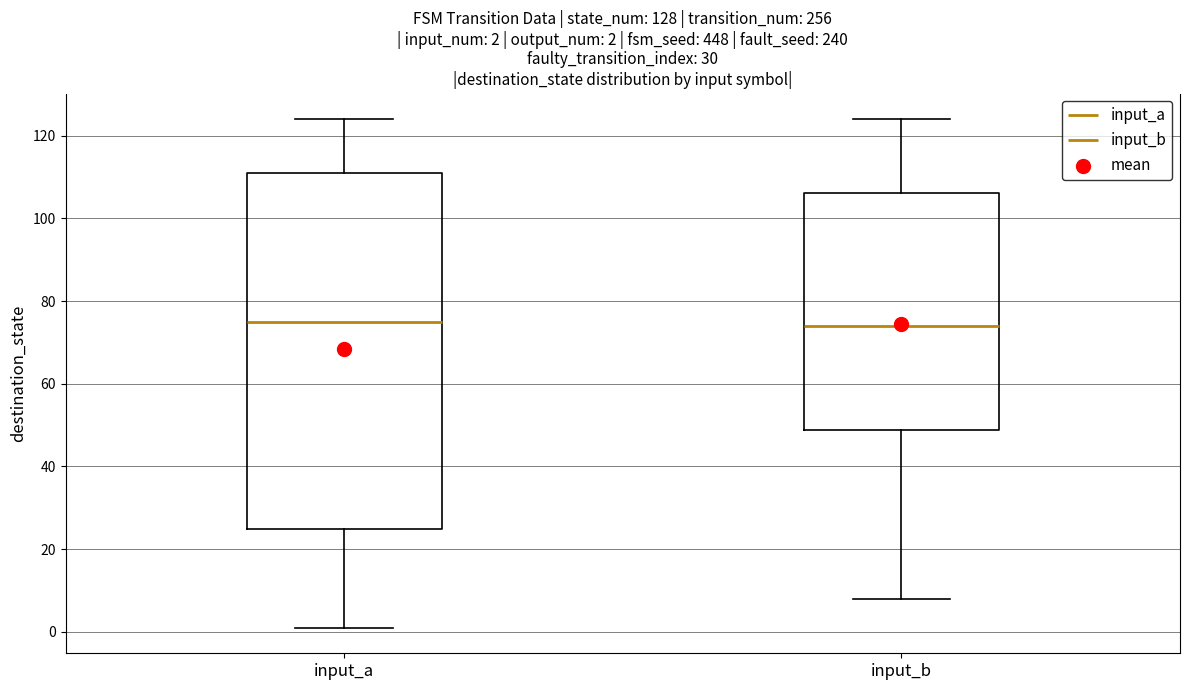

Comparing the boxes themselves (not the whiskers), which one is the tallest?

input_a